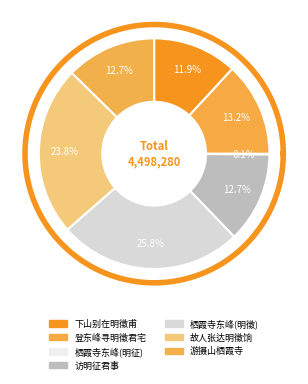

Count the number of slices in the pie.

7